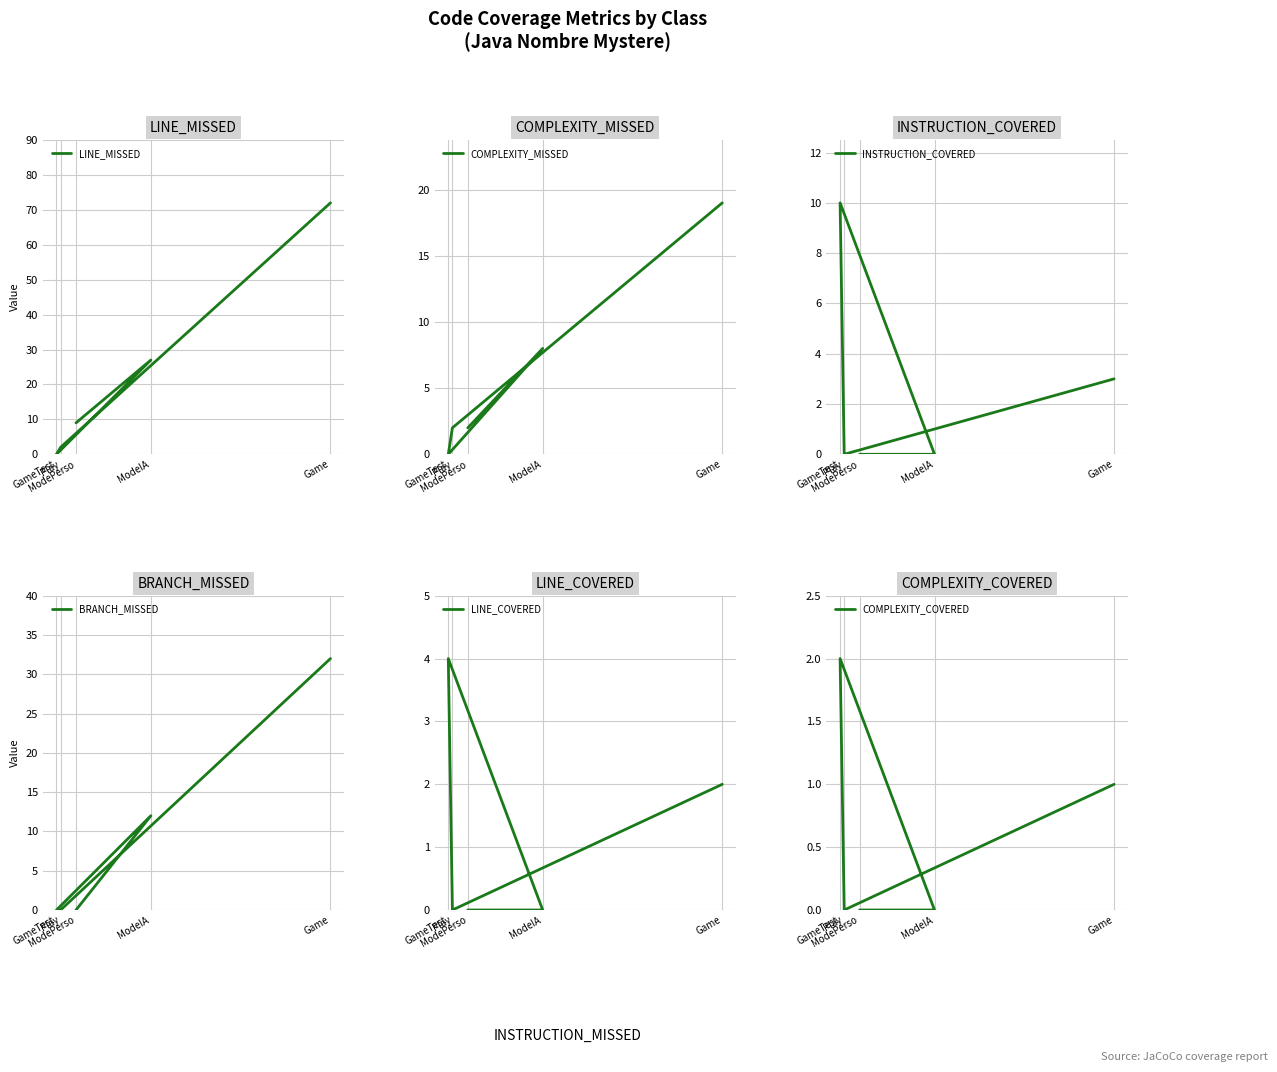

True or false: COMPLEXITY_MISSED has more than 0 points higher than both neighbors.

True